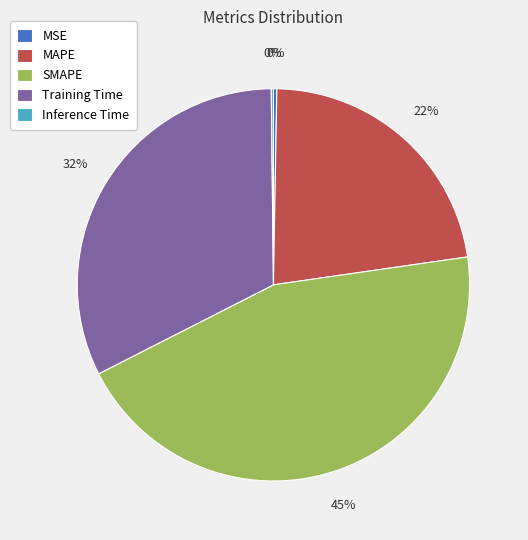

Which slice is the largest?

SMAPE